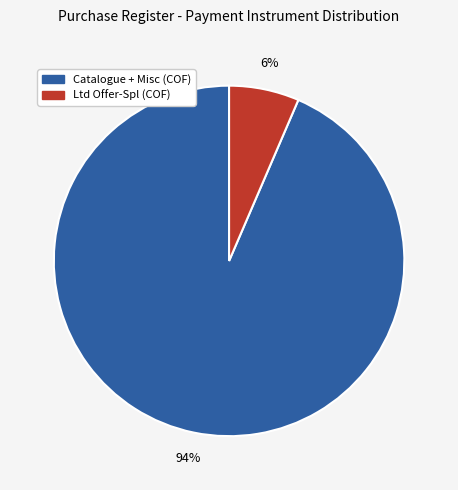

How many slices are in this pie chart?

2